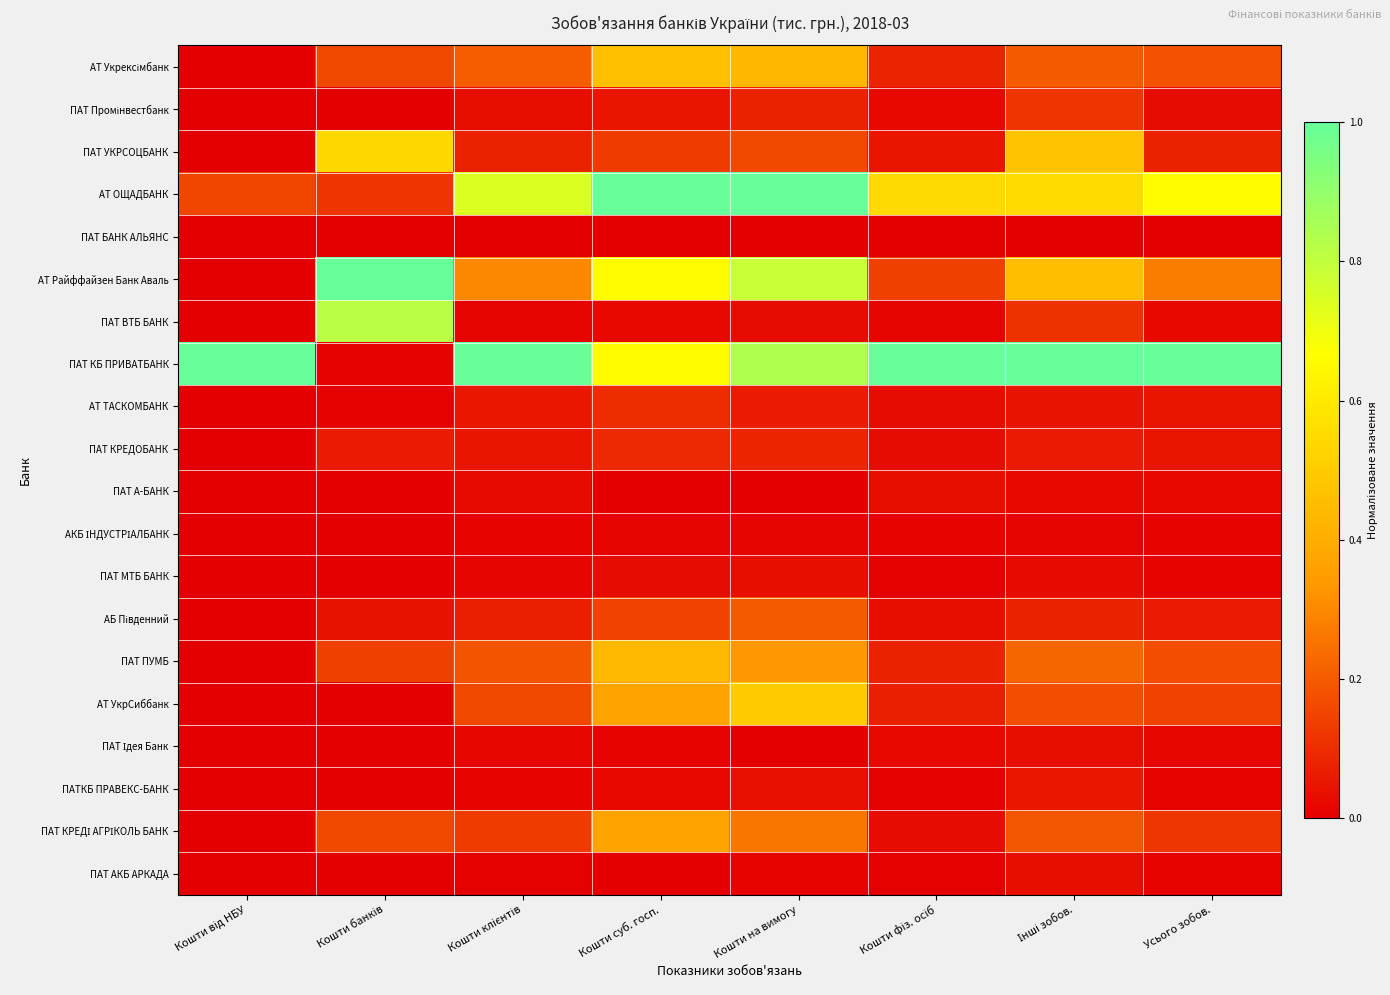

At which category is the sum across all series the highest?

Кошти на вимогу